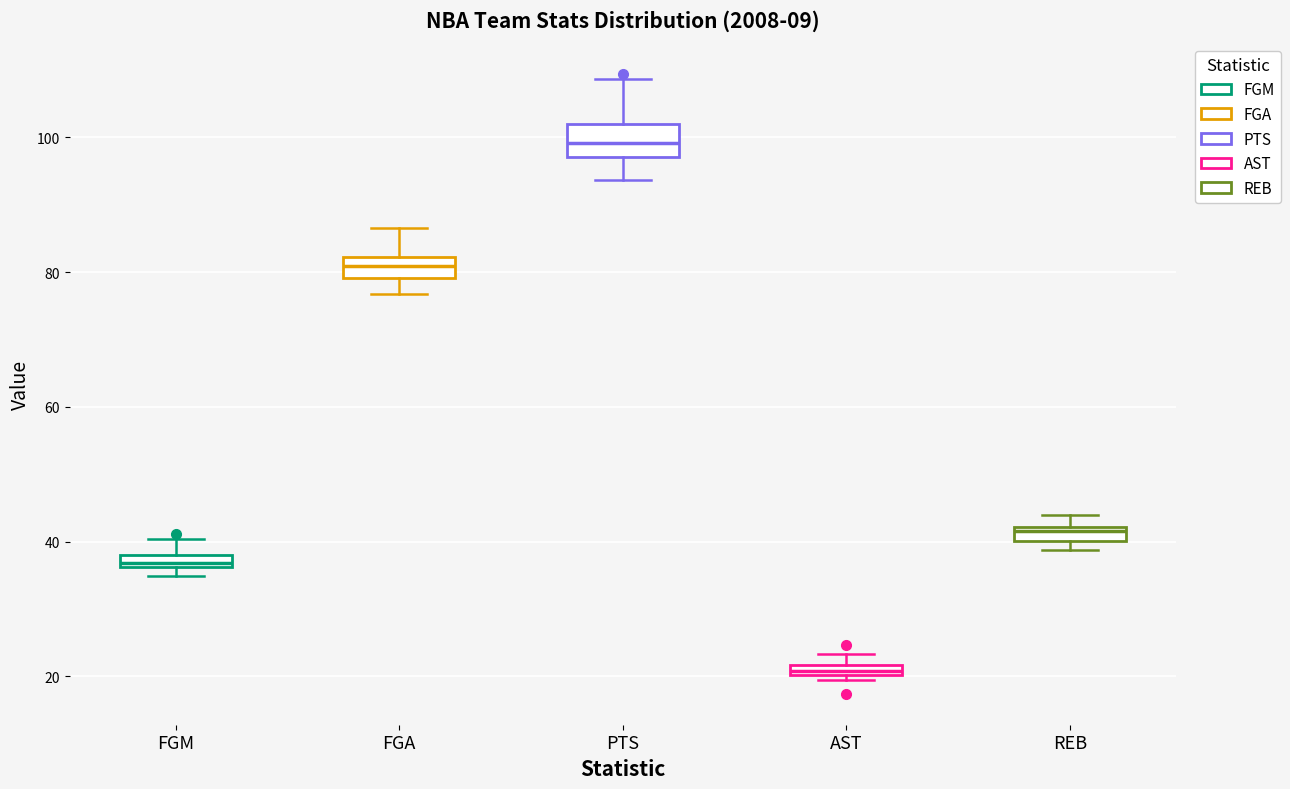

Where is the upper edge of the box for REB on the y-axis? The values are not printed on the chart, so give them approximately, as read against the axis.

42